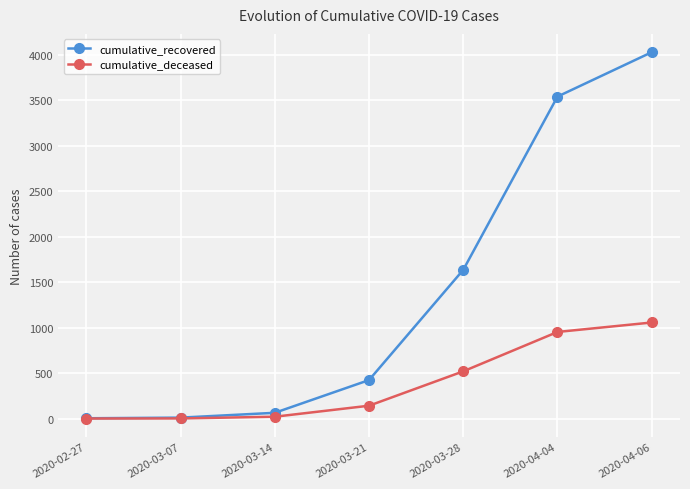

At how many categories does at least one series exceed 2701?

2